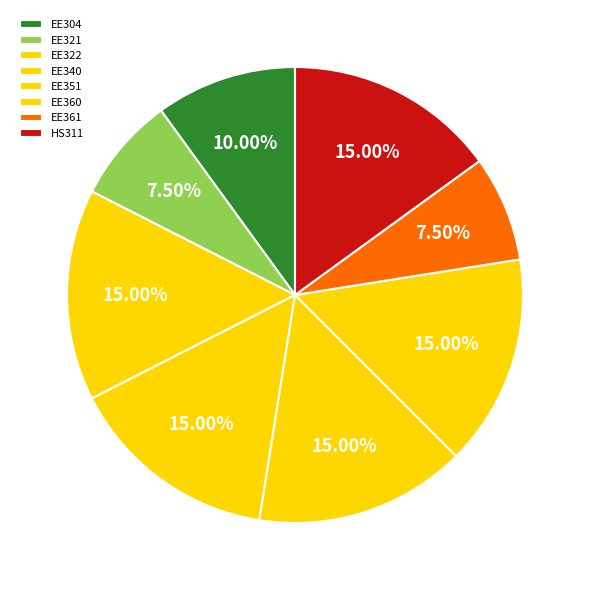

To the nearest percent, what portion does EE322 represent?

15%